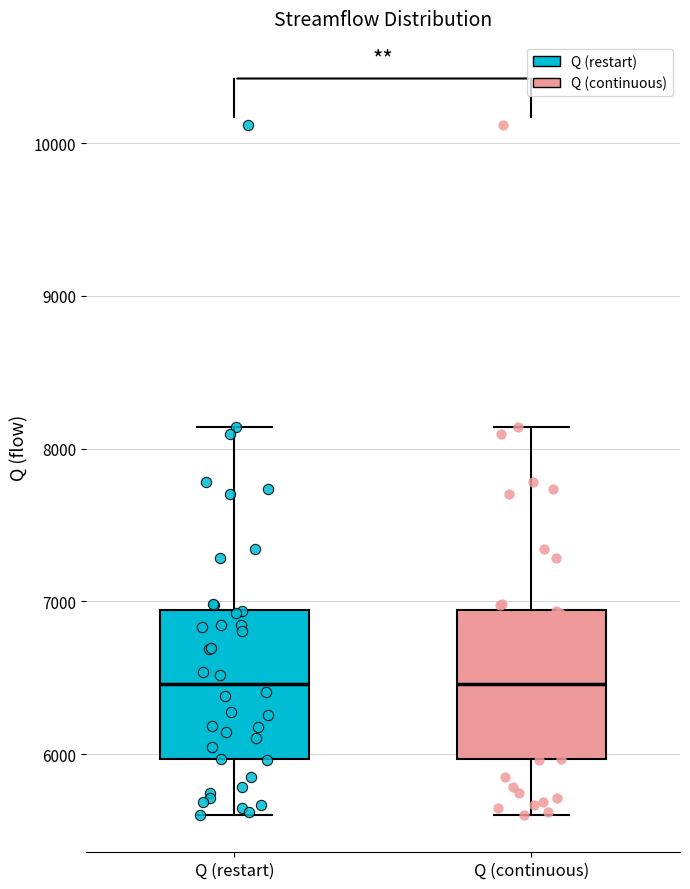

Reading left to right, transcribe this box plot: for each box, give where its median line is, the range the box spans, and where its two whiskers end, as read against the y-axis. The values are not printed on the chart, so give them approximately, as read against the axis.

Q (restart): median 6500, box 6000 to 6900, whiskers 5600 to 8100
Q (continuous): median 6500, box 6000 to 6900, whiskers 5600 to 8100